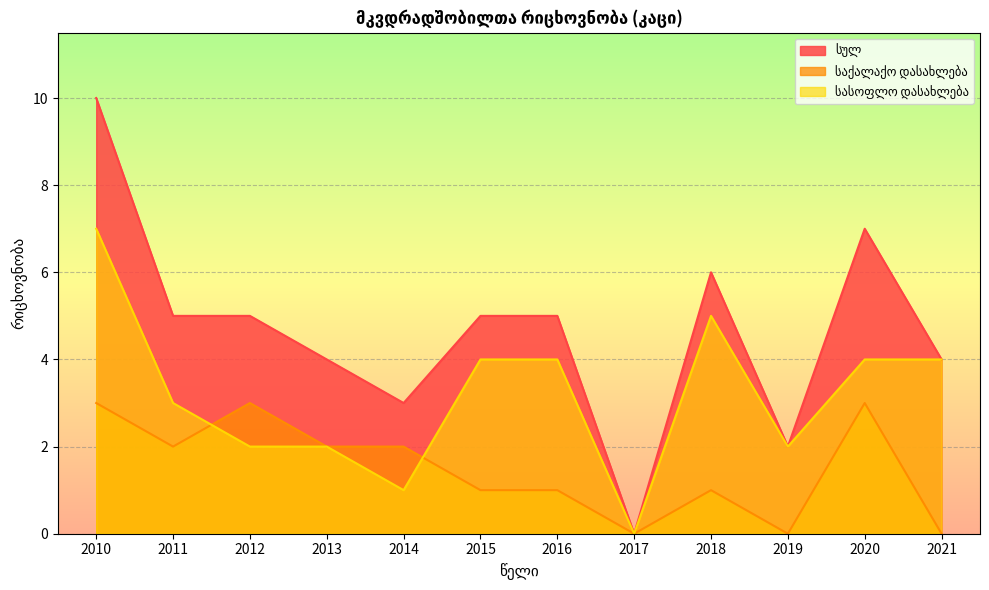

What is the average value of the საქალაქო დასახლება series?

2